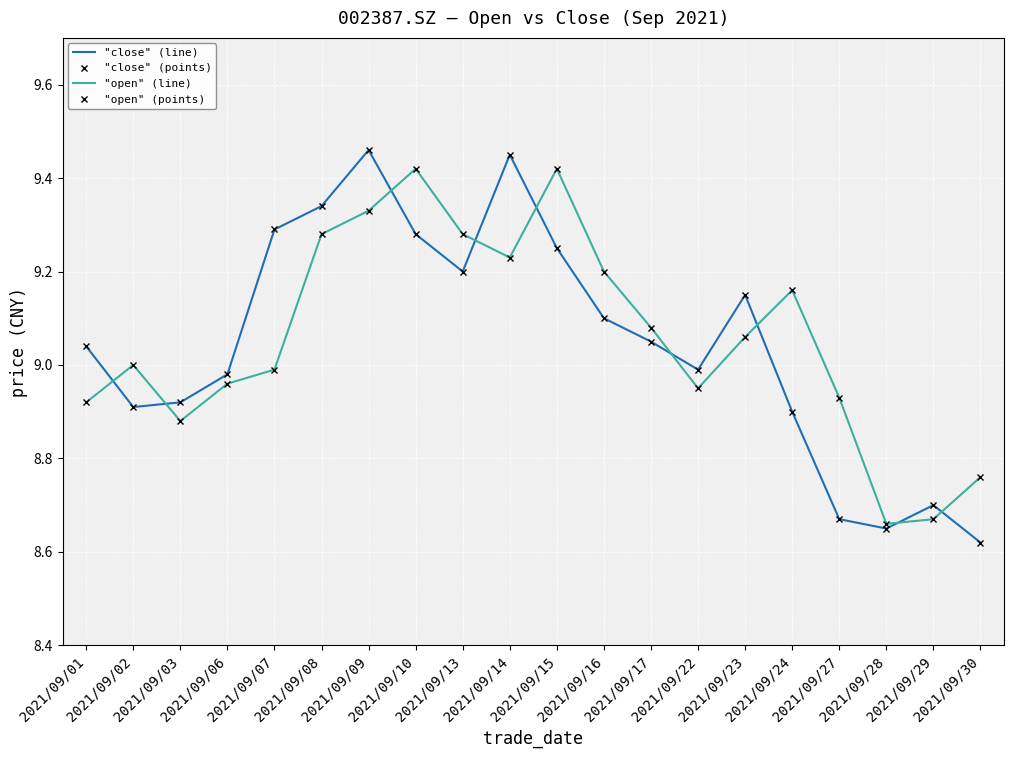

Between which two adjacent categories do "open" (points) and "close" (line) first intersect?

2021/09/01 and 2021/09/02